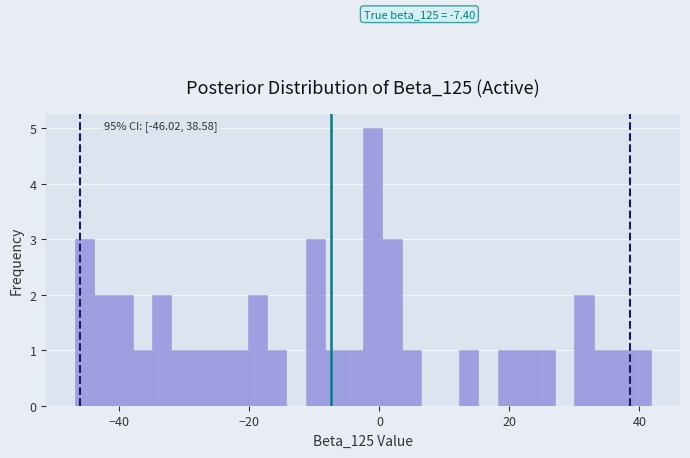

Around what value on the x-axis is the tallest bar? Give the approximate position of its centre, as read against the axis.

-2